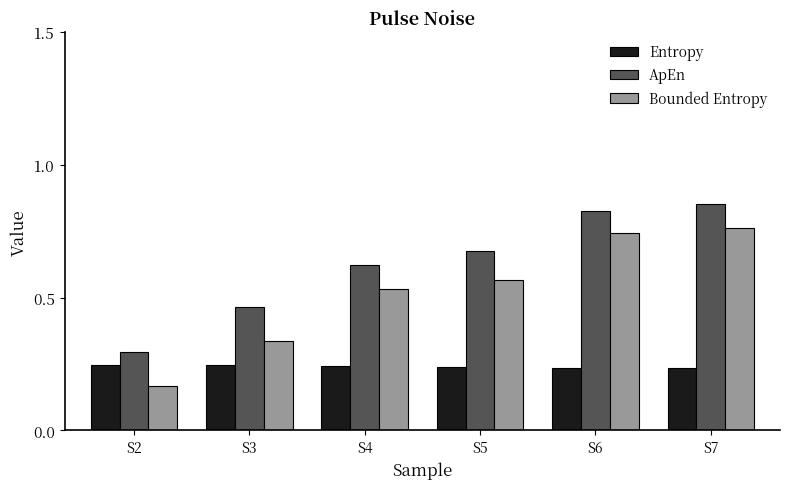

Is the value of Entropy at S2 greater than the value of Bounded Entropy at S3?

No